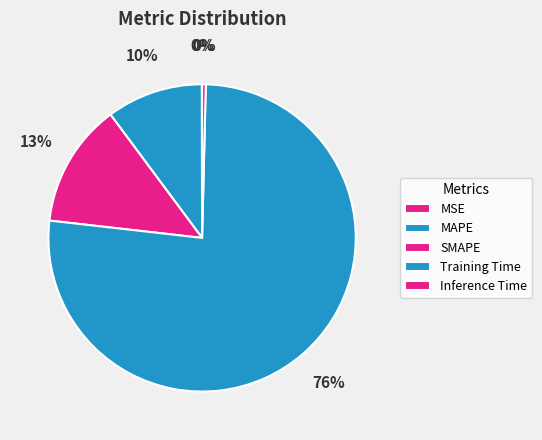

How much of the chart is everything except Training Time?

23.6%